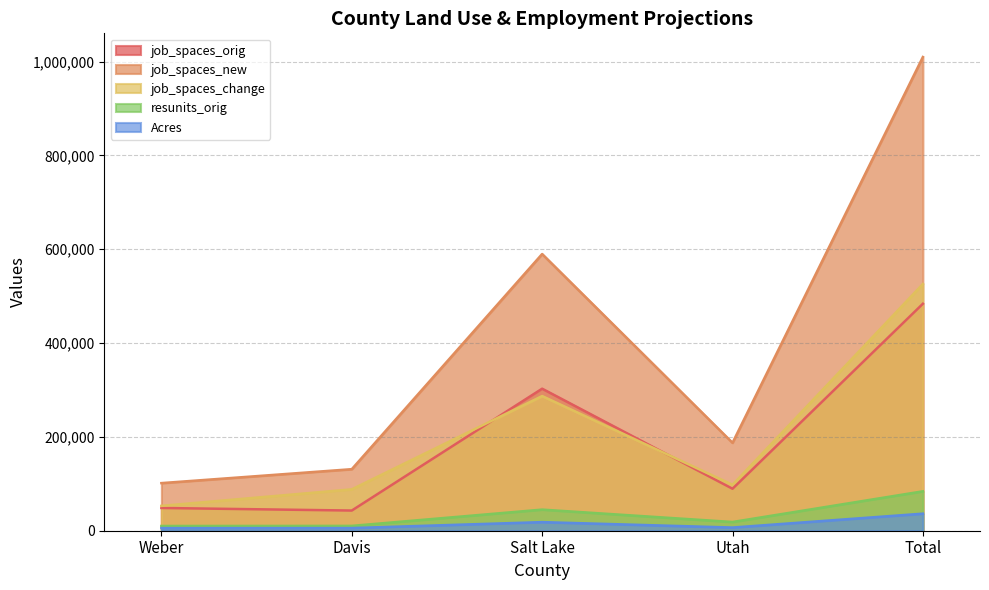

What is the maximum value for resunits_orig?

84000.0